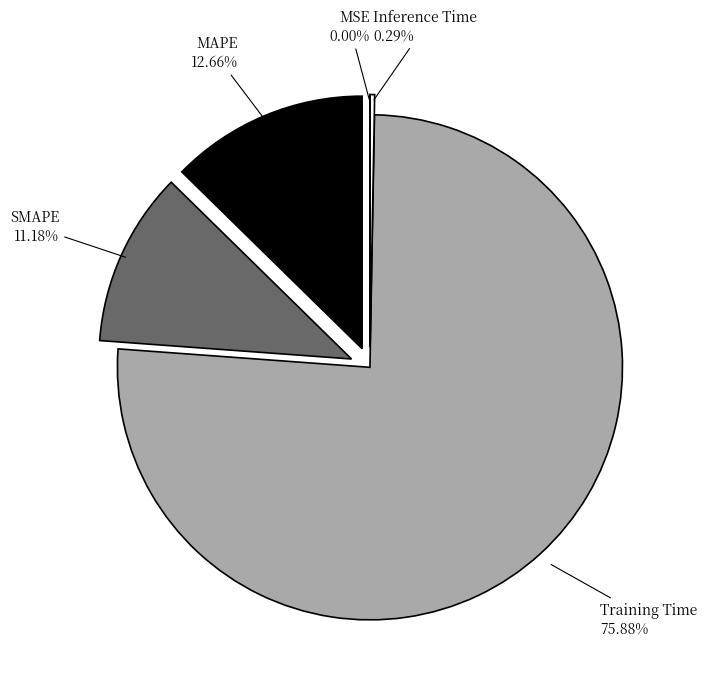

Which category has the biggest portion of the pie?

Training Time